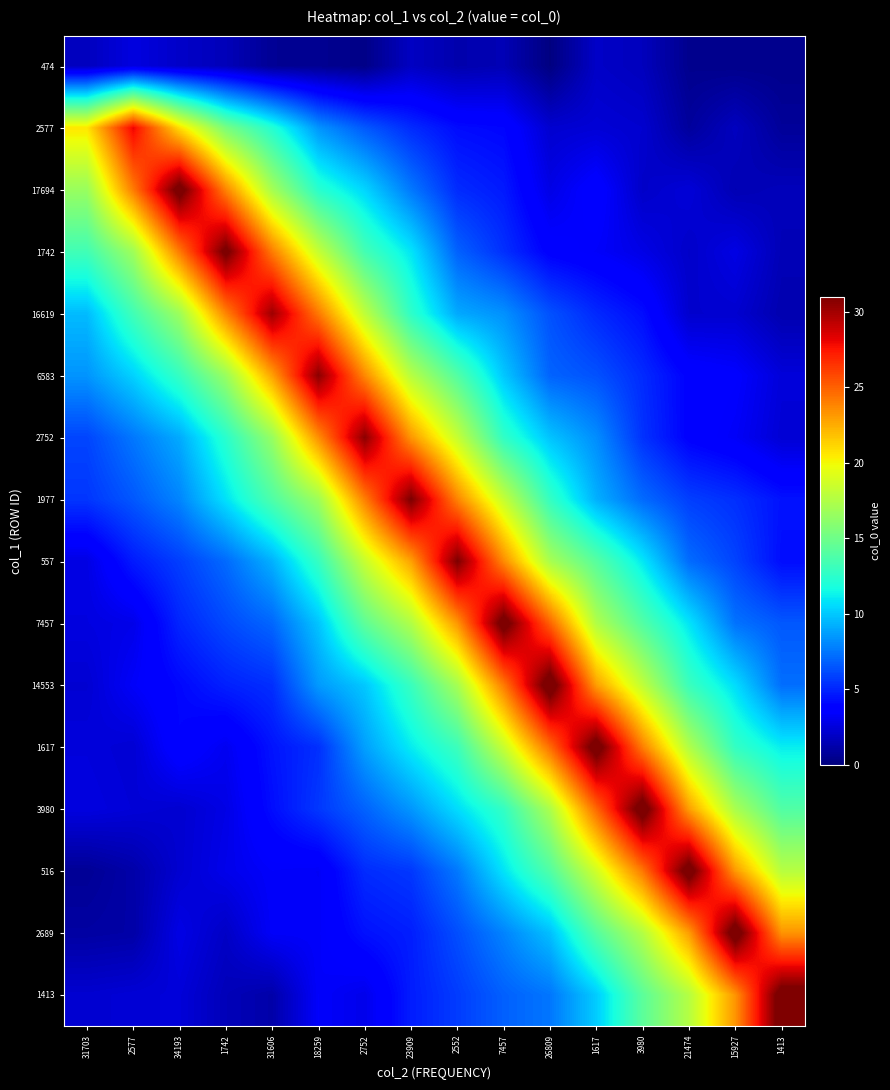

Reading right to left, list all the values displayed in this chart.

474: 1413=0.4	15927=0.4	21474=0.4	3980=1.7	1617=2.0	26809=0.1	7457=1.5	2552=1.3	23909=1.9	2752=0.3	18259=0.5	31606=0.6	1742=1.6	34193=2.0	2577=2.6	31703=1.7
2577: 1413=0.7	15927=1.8	21474=0.8	3980=2.2	1617=2.4	26809=2.2	7457=4.0	2552=4.2	23909=5.2	2752=6.6	18259=8.4	31606=12.2	1742=15.4	34193=20.9	2577=28.0	31703=20.6
17694: 1413=1.6	15927=1.4	21474=2.4	3980=2.0	1617=3.8	26809=2.8	7457=4.7	2552=5.2	23909=7.6	2752=10.4	18259=12.4	31606=17.1	1742=23.8	34193=31.9	2577=24.1	31703=16.6
1742: 1413=1.5	15927=2.8	21474=2.0	3980=2.8	1617=3.4	26809=3.8	7457=5.4	2552=6.9	23909=10.9	2752=13.4	18259=18.3	31606=24.1	1742=31.6	34193=24.2	2577=16.8	31703=13.3
16619: 1413=1.3	15927=2.2	21474=2.2	3980=4.3	1617=5.1	26809=6.4	7457=8.3	2552=9.0	23909=12.6	2752=18.0	18259=24.2	31606=30.1	1742=23.8	34193=16.7	2577=13.3	31703=9.6
6583: 1413=2.5	15927=3.6	21474=3.8	3980=5.2	1617=6.4	26809=6.9	7457=10.0	2552=14.0	23909=17.7	2752=23.7	18259=30.7	31606=22.8	1742=16.6	34193=12.9	2577=10.3	31703=8.4
2752: 1413=2.3	15927=3.3	21474=3.8	3980=5.4	1617=8.2	26809=9.9	7457=12.7	2552=18.3	23909=23.2	2752=30.6	18259=23.5	31606=16.5	1742=12.4	34193=9.1	2577=7.5	31703=6.0
1977: 1413=4.4	15927=5.3	21474=5.8	3980=7.1	1617=9.3	26809=12.8	7457=18.3	2552=23.8	23909=31.1	2752=24.0	18259=16.8	31606=13.8	1742=10.8	34193=8.0	2577=6.6	31703=5.5
557: 1413=4.3	15927=6.0	21474=7.2	3980=11.0	1617=14.1	26809=17.2	7457=23.6	2552=31.0	23909=22.9	2752=18.4	18259=12.9	31606=9.3	1742=7.1	34193=5.8	2577=4.7	31703=2.7
7457: 1413=6.6	15927=7.4	21474=10.9	3980=13.9	1617=17.5	26809=24.9	7457=32.0	2552=23.3	23909=17.5	2752=14.4	18259=9.9	31606=7.0	1742=6.1	34193=5.0	2577=2.9	31703=2.7
14553: 1413=7.3	15927=10.6	21474=13.1	3980=18.0	1617=23.0	26809=32.4	7457=24.1	2552=17.1	23909=13.0	2752=10.0	18259=8.6	31606=5.3	1742=4.9	34193=4.1	2577=3.3	31703=2.3
1617: 1413=11.1	15927=12.8	21474=17.5	3980=24.0	1617=32.1	26809=24.6	7457=18.3	2552=13.1	23909=11.1	2752=8.8	18259=5.4	31606=4.5	1742=3.1	34193=4.0	2577=2.3	31703=2.5
3980: 1413=13.9	15927=17.2	21474=23.0	3980=32.2	1617=24.8	26809=17.3	7457=12.8	2552=10.6	23909=8.5	2752=6.9	18259=5.6	31606=4.3	1742=2.8	34193=2.2	2577=2.4	31703=2.6
516: 1413=17.7	15927=23.2	21474=32.1	3980=24.3	1617=18.7	26809=13.9	7457=10.8	2552=7.6	23909=5.6	2752=5.2	18259=3.3	31606=3.4	1742=2.9	34193=2.2	2577=1.2	31703=0.6
2689: 1413=23.3	15927=32.3	21474=23.0	3980=17.6	1617=14.0	26809=9.7	7457=7.9	2552=6.3	23909=4.8	2752=4.4	18259=3.3	31606=3.3	1742=1.9	34193=2.8	2577=1.1	31703=1.0
1413: 1413=32.1	15927=23.3	21474=17.6	3980=14.3	1617=10.1	26809=7.5	7457=6.8	2552=5.7	23909=4.7	2752=2.9	18259=3.4	31606=1.2	1742=1.6	34193=2.5	2577=2.4	31703=2.2